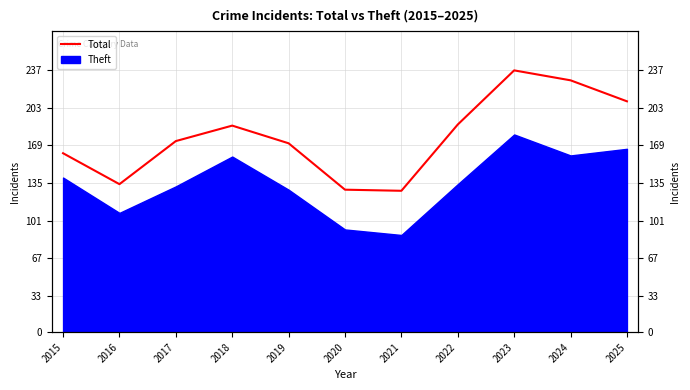

List the labels in order of value, smallest first.

2021, 2020, 2016, 2015, 2019, 2017, 2018, 2022, 2025, 2024, 2023